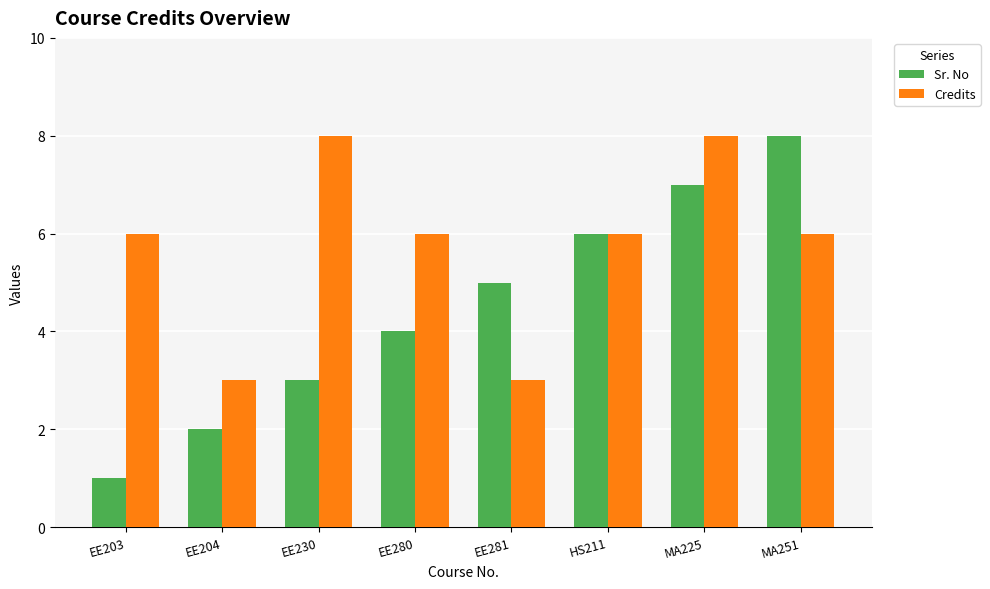

How many data points does each series have?

8